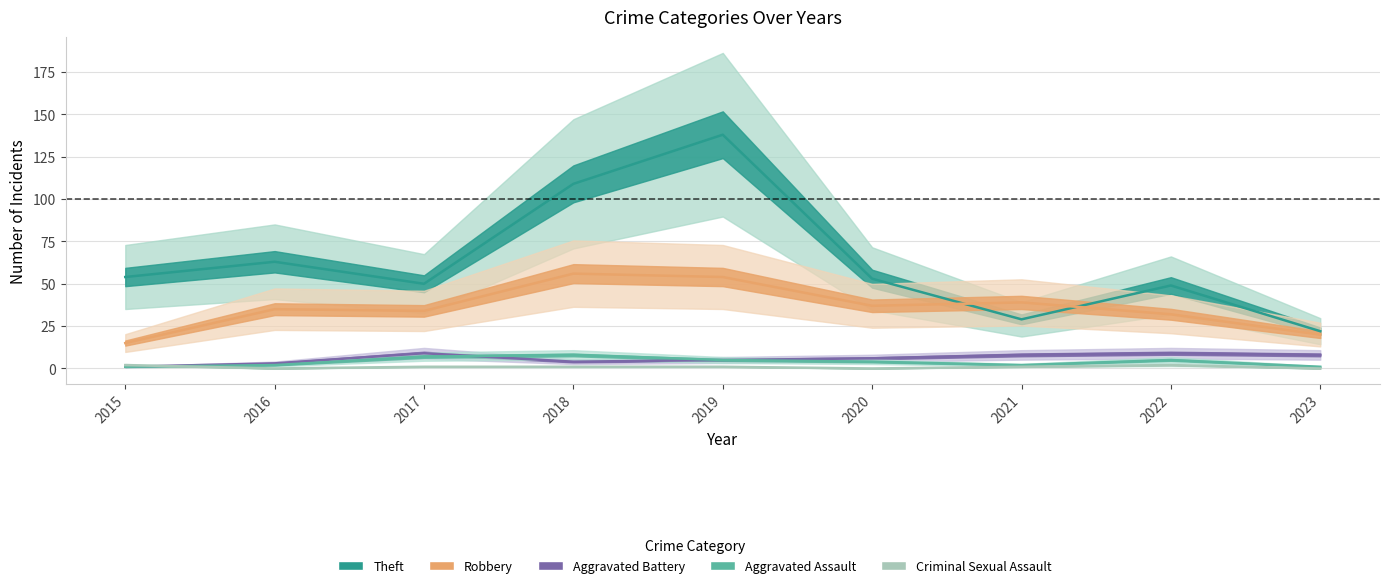

True or false: Theft has a value of 73 at 2020.

False